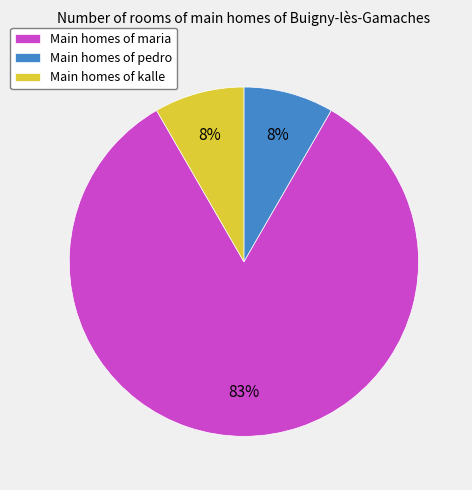

To the nearest percent, what percentage of the pie is Main homes of kalle?

8%